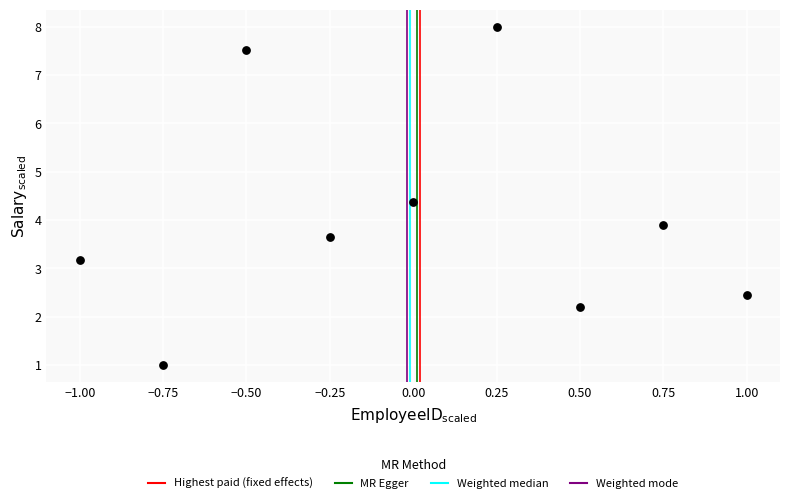

What Y value in the scatter plot is closest to 4?

3.9